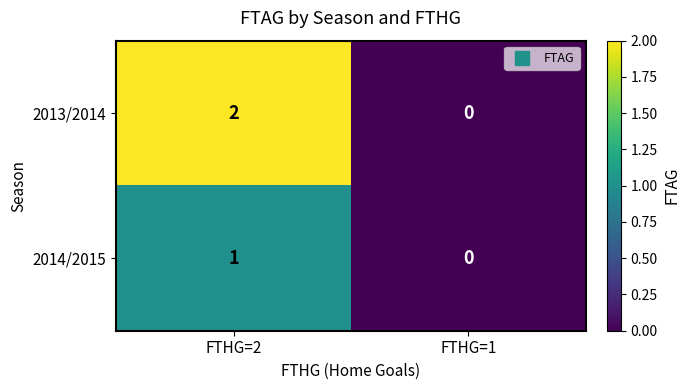

Reading left to right, list all the values displayed in this chart.

2013/2014: FTHG=2=2	FTHG=1=0
2014/2015: FTHG=2=1	FTHG=1=0